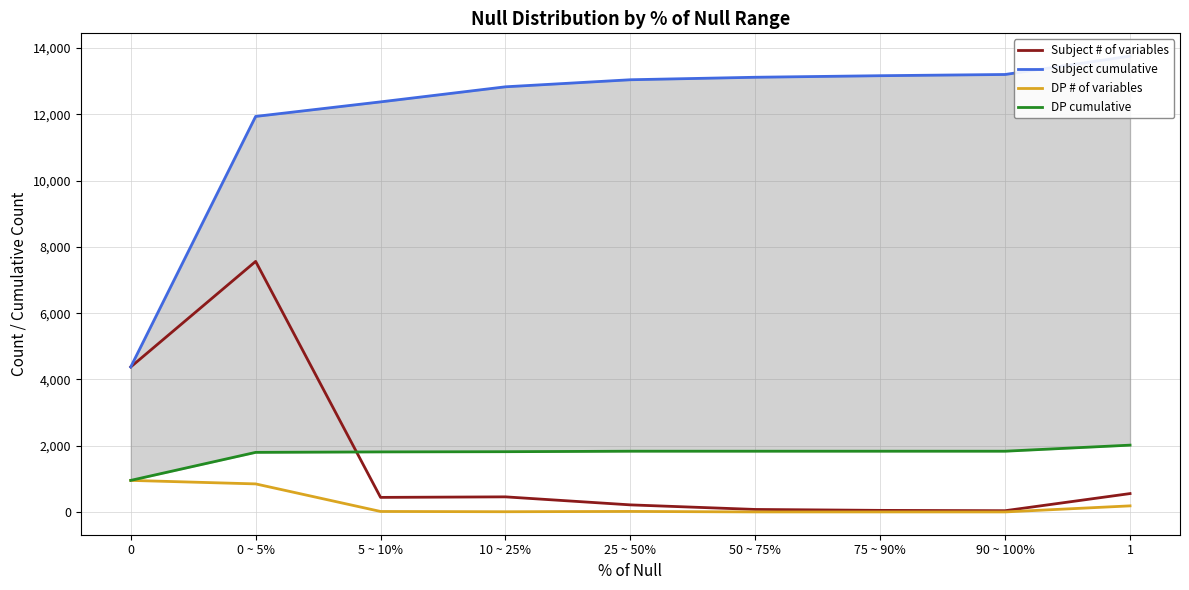

Is the value of Subject # of variables at 0 greater than the value of DP cumulative at 0 ~ 5%?

Yes